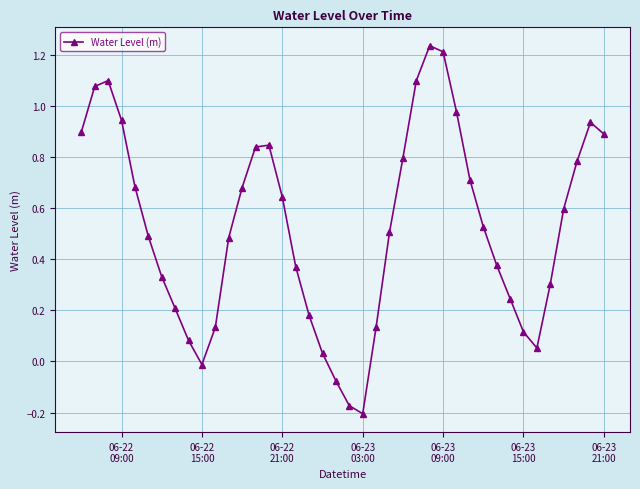

What is the sum of all values?

21.0